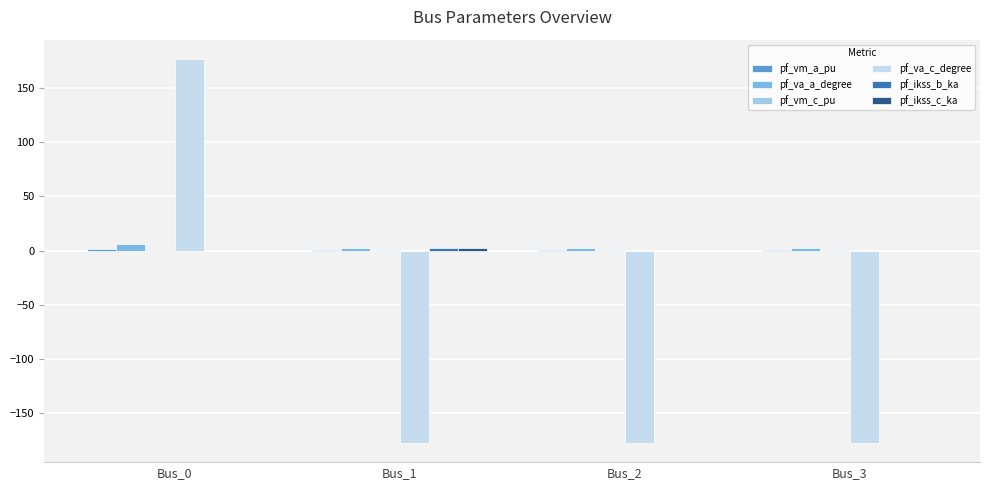

What is the spread (max minus min) of values at Bus_0?

177.1